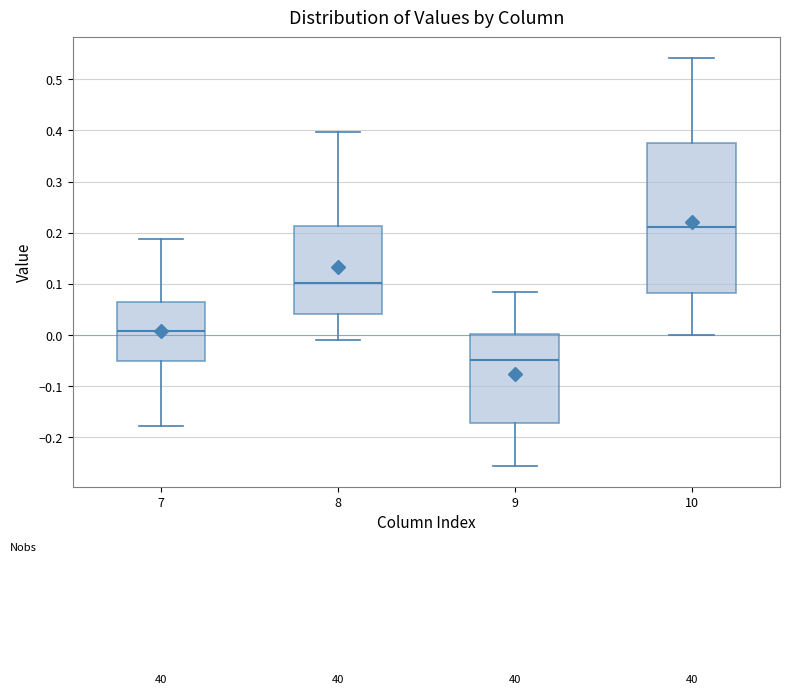

Reading left to right, read every box against the y-axis: the position of its median line, the range the box covers, and the ends of its whiskers. The values are not printed on the chart, so give them approximately, as read against the axis.

7: median 0.01, box -0.05 to 0.06, whiskers -0.18 to 0.19
8: median 0.10, box 0.04 to 0.21, whiskers -0.01 to 0.40
9: median -0.05, box -0.17 to 0.00, whiskers -0.26 to 0.08
10: median 0.21, box 0.08 to 0.38, whiskers 0.00 to 0.54